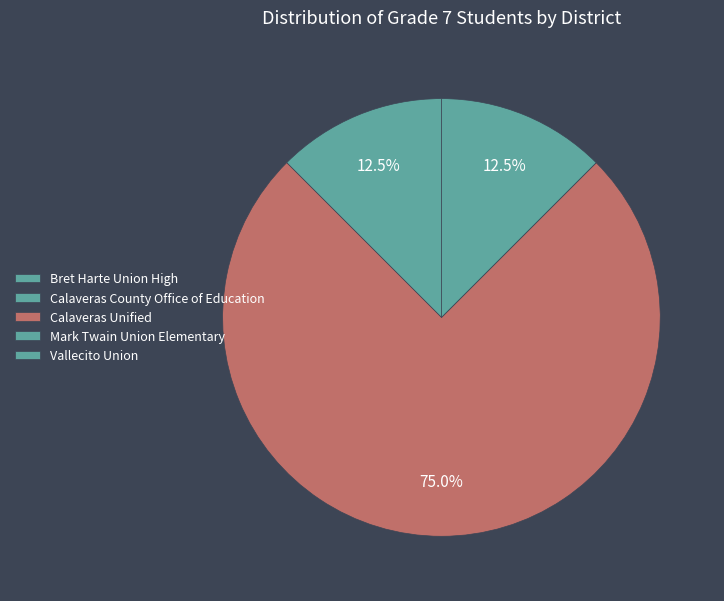

How many segments does this pie chart have?

5